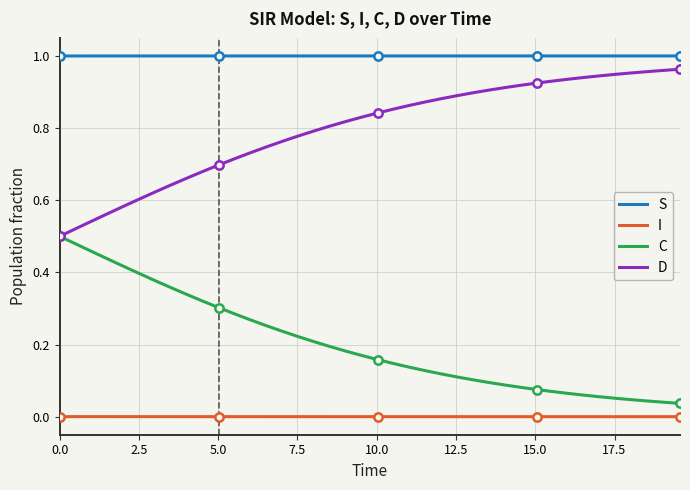

How many S values are between 0 and 1?

40